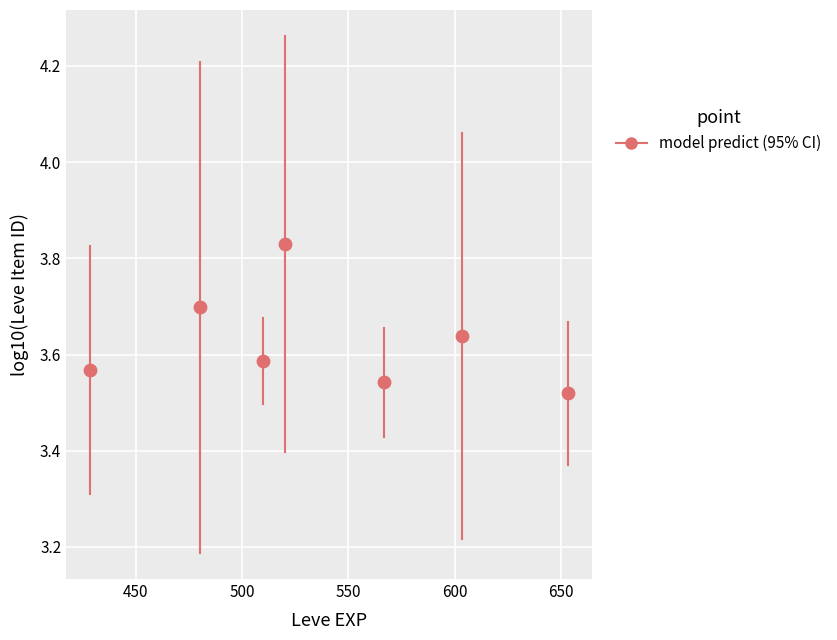

What is the average X value?

537.4